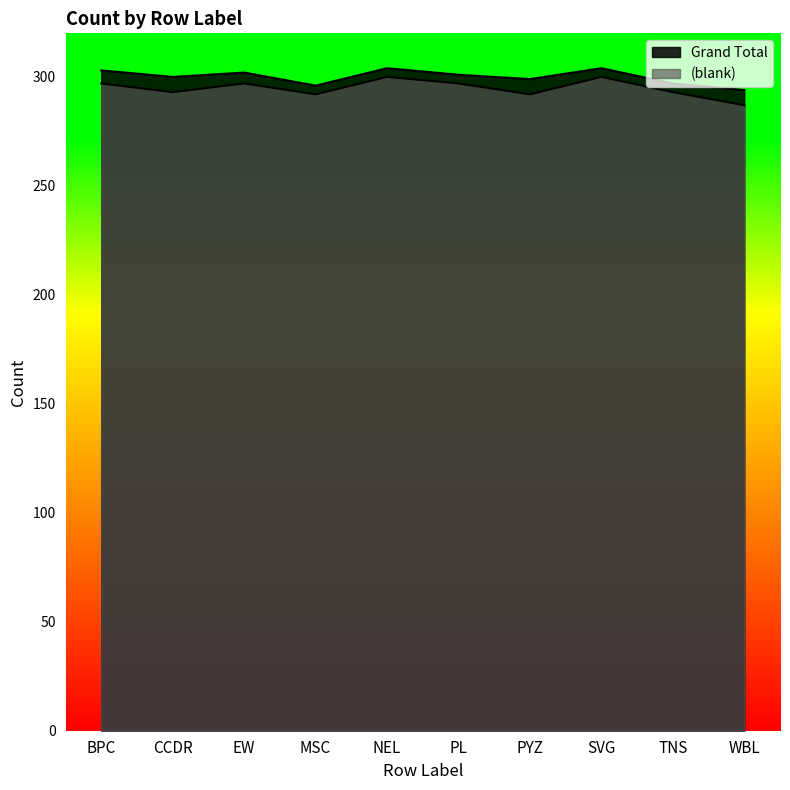

In blank, how many points are lower than both neighbors (excluding endpoints)?

3